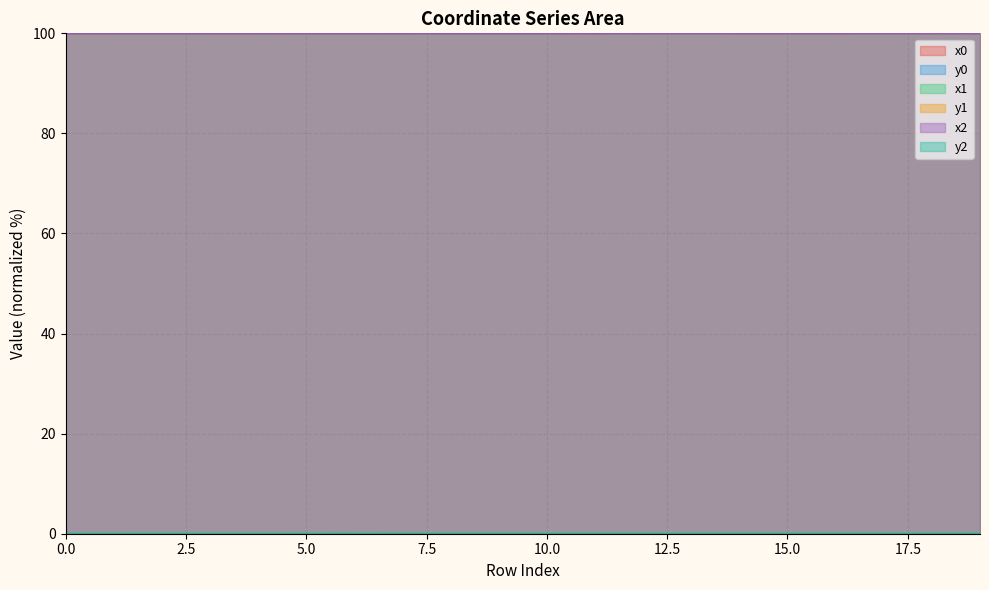

What is the sum of all x2 values?

1999.8